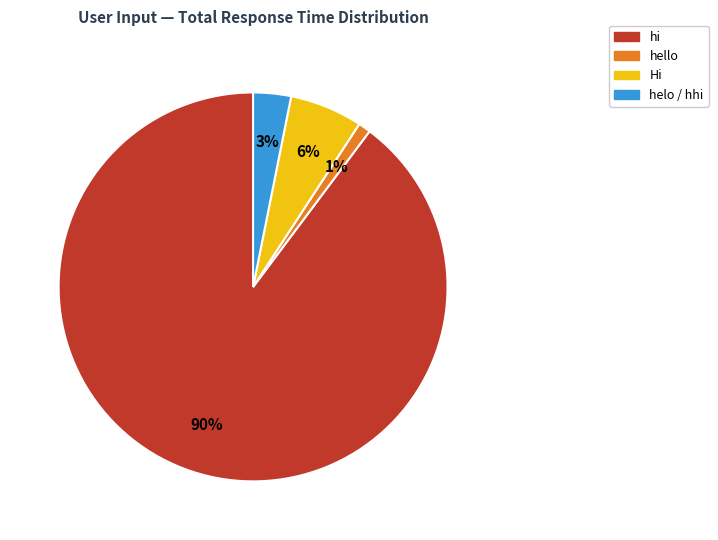

Is there any slice that represents more than half of the pie?

Yes